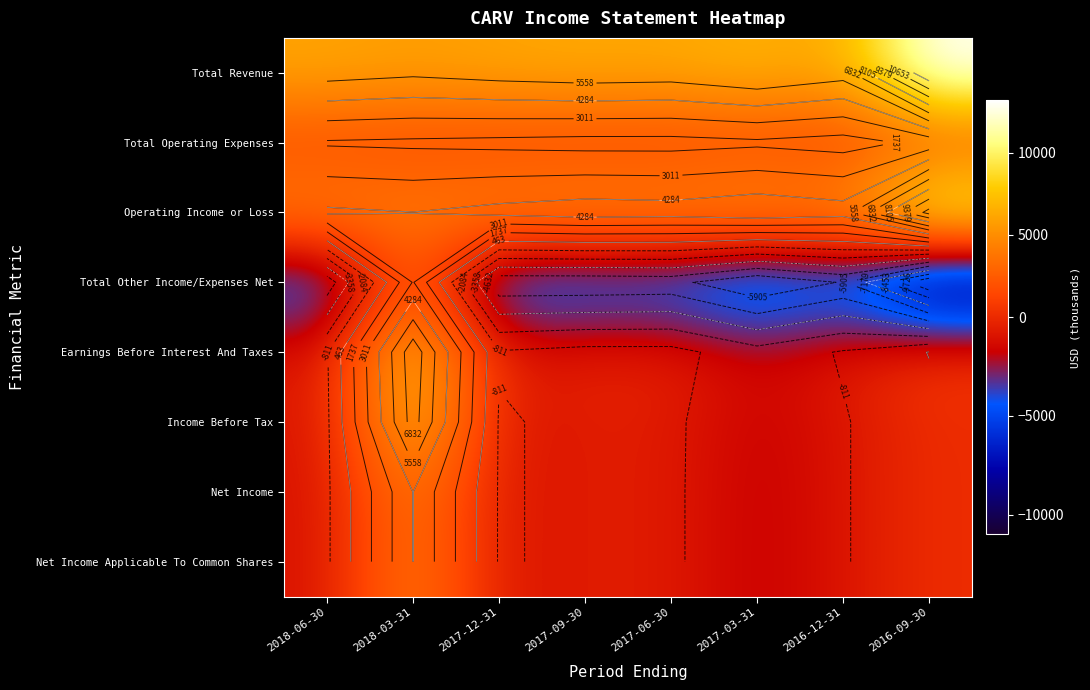

The Total Other Income/Expenses Net series shows -3406 at 2017-06-30. True or false?

False